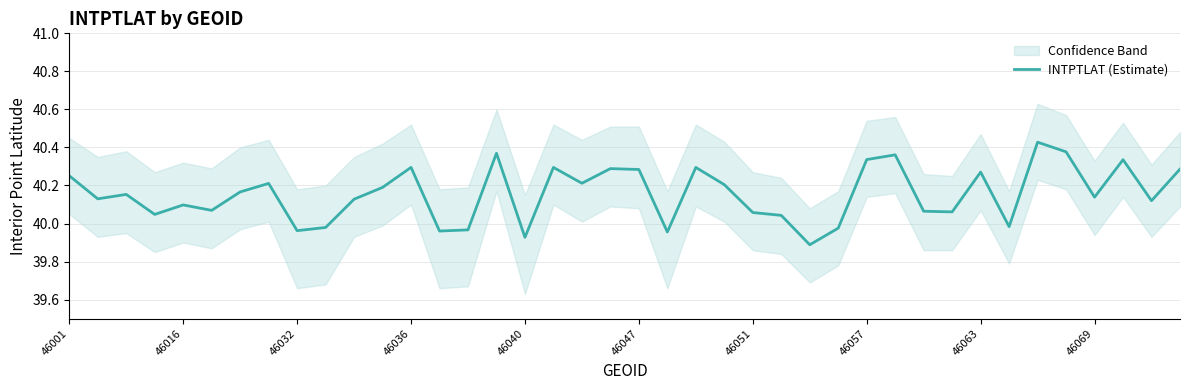

What is the smallest value displayed?

39.9